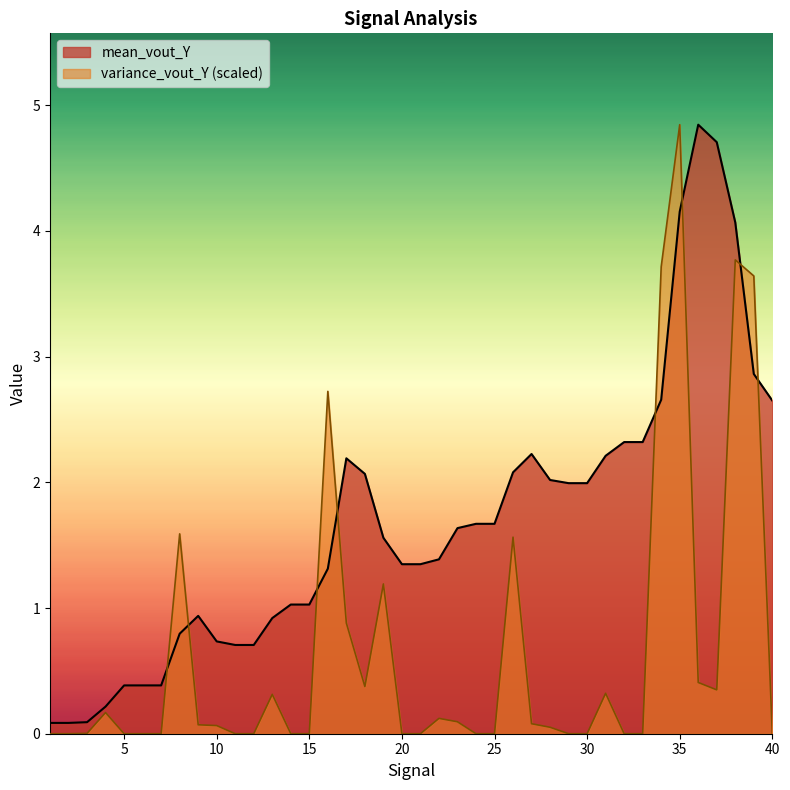

Is the value of variance_vout_Y at 8 greater than the value of mean_vout_Y at 37?

No